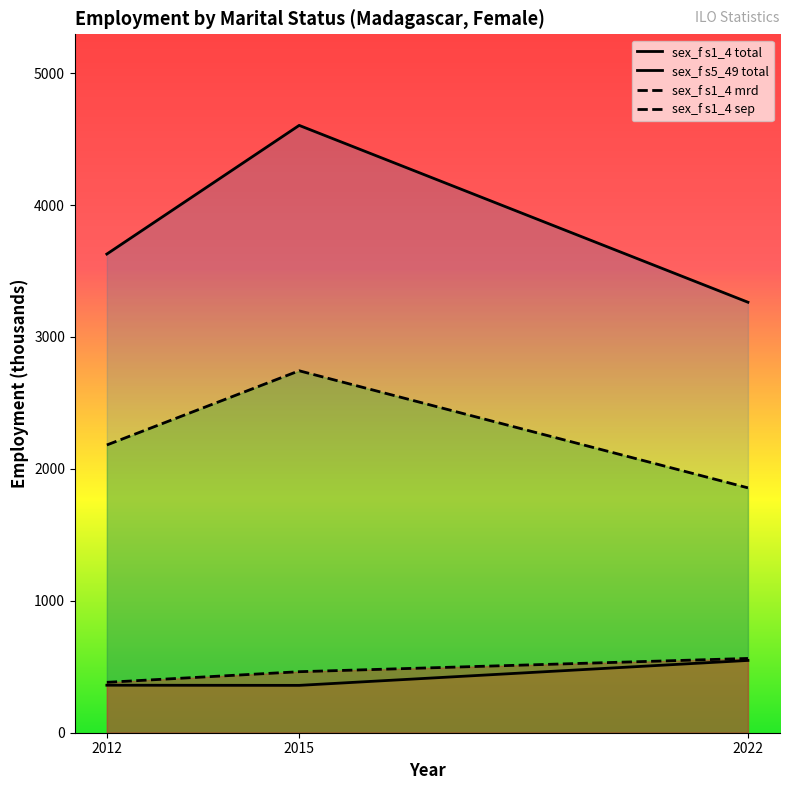

What is the difference between the highest and lowest values at 2022?

2715.4